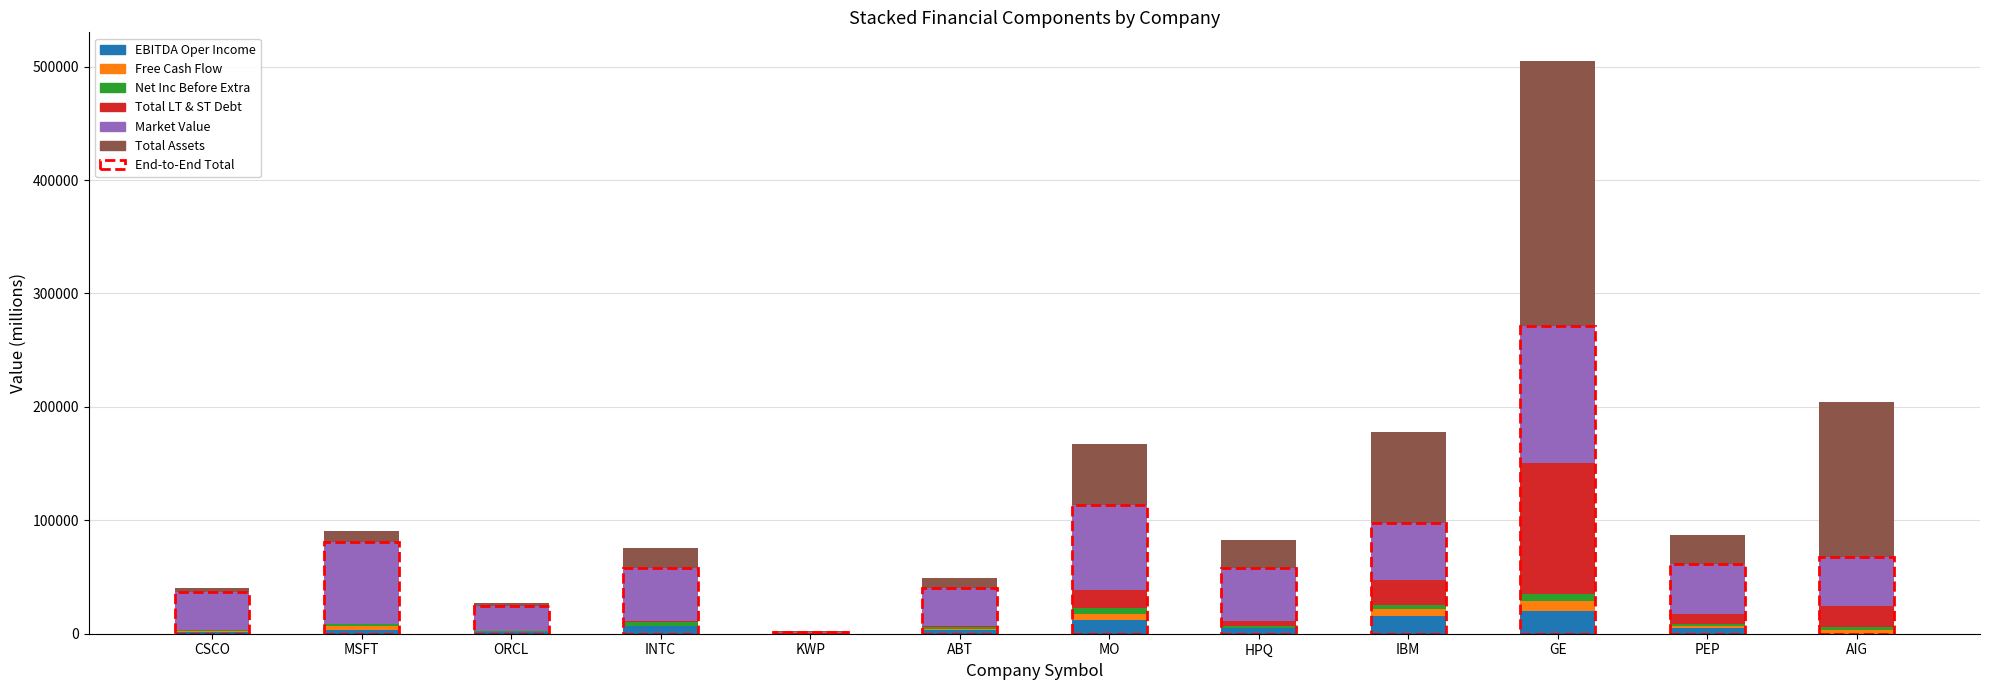

At which category is the sum across all series the highest?

GE